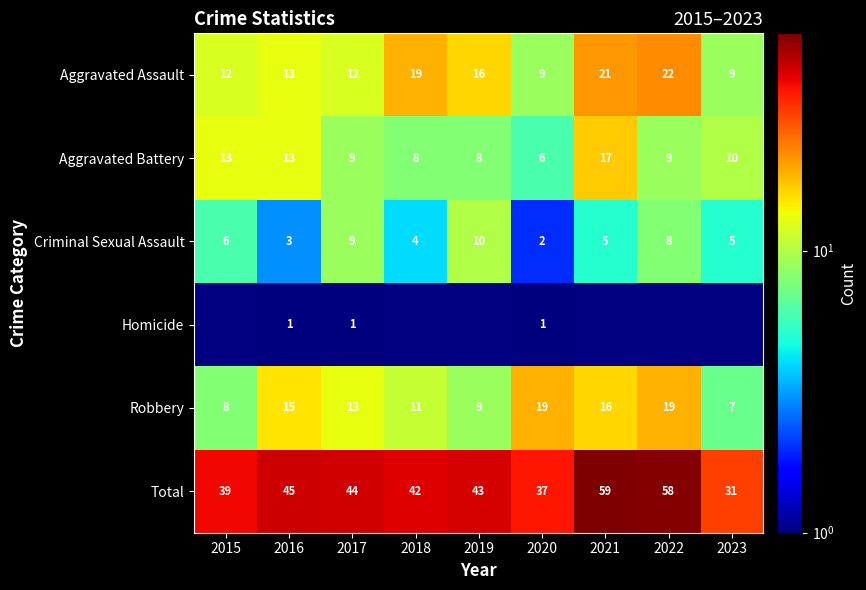

At which category does the chart reach its peak across all series?

2021